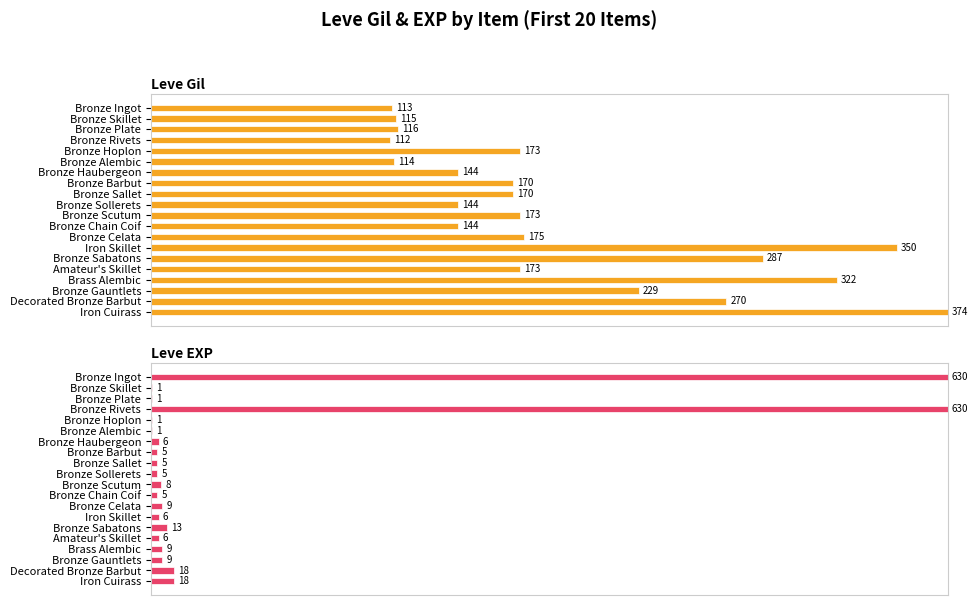

Which has a higher value, Bronze Scutum or Iron Cuirass?

Iron Cuirass